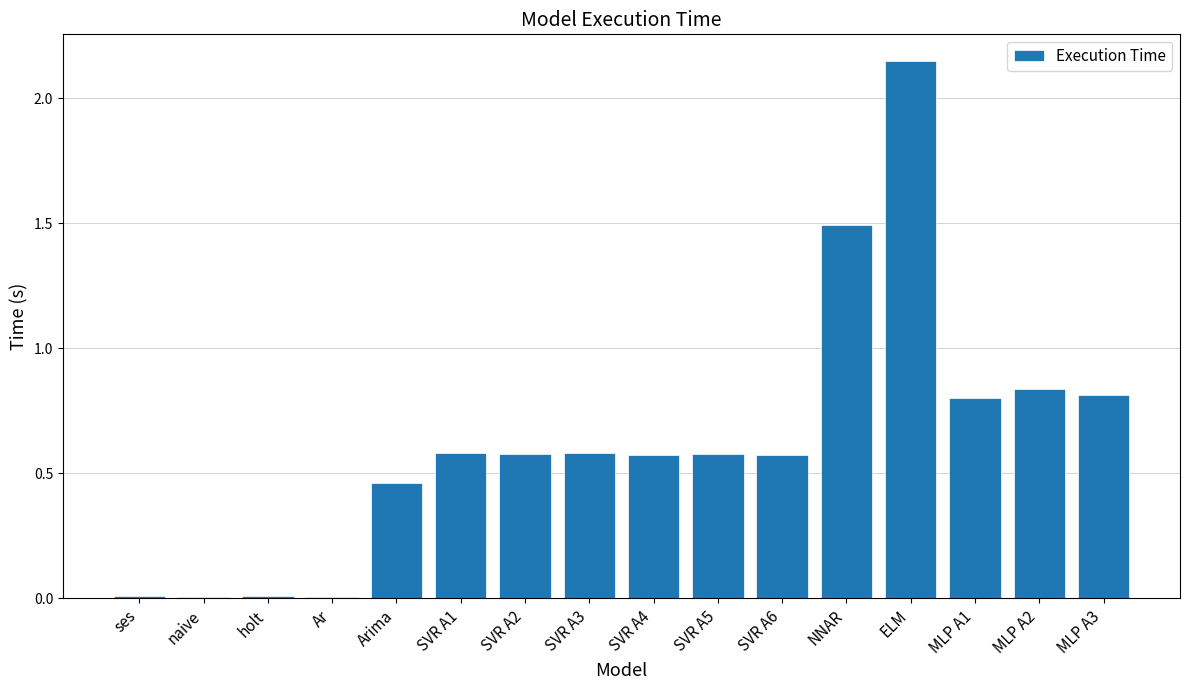

What is the sum of all values?

10.1